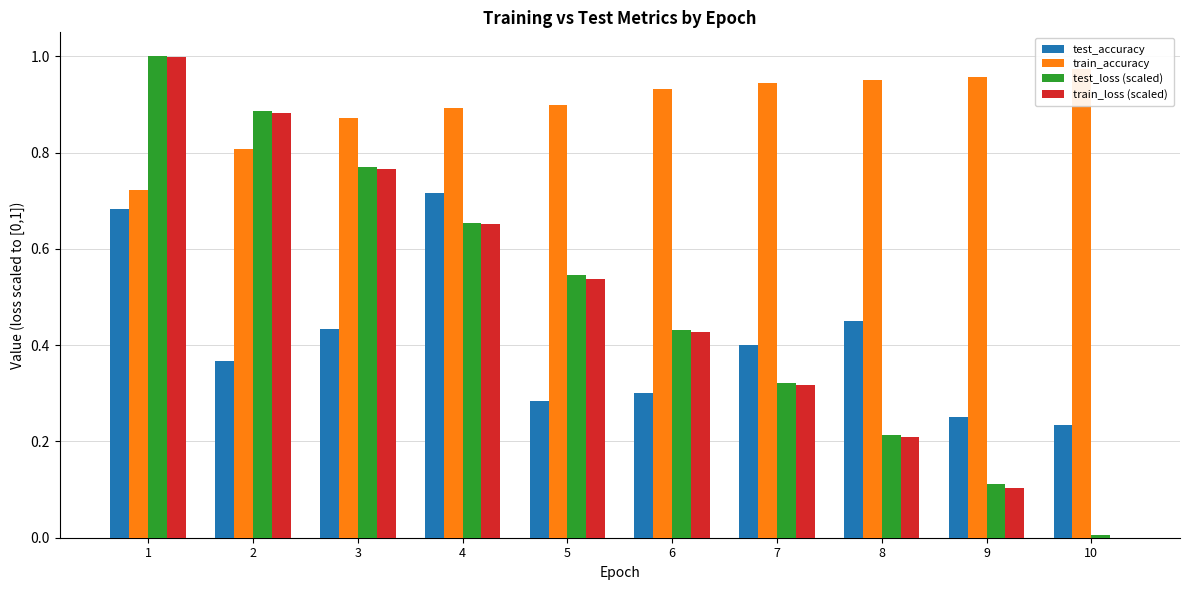

Is it true that train_loss (scaled) equals 0.8 at 3?

True